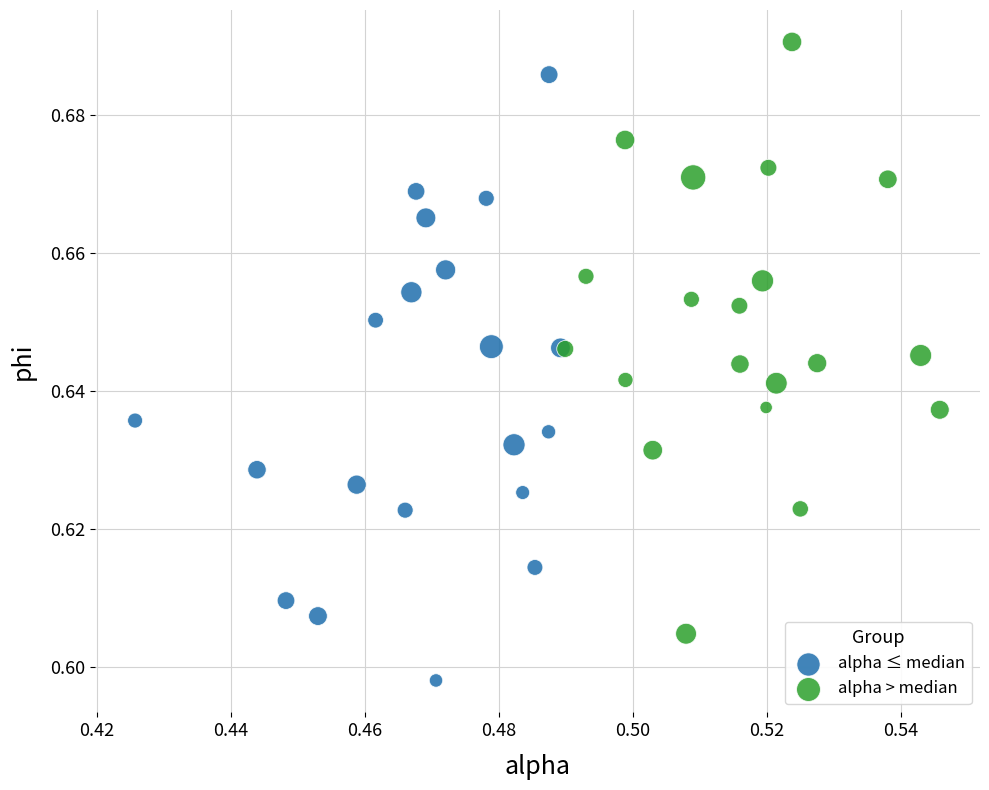

Which series has the largest Y range (max minus min)?

alpha ≤ median